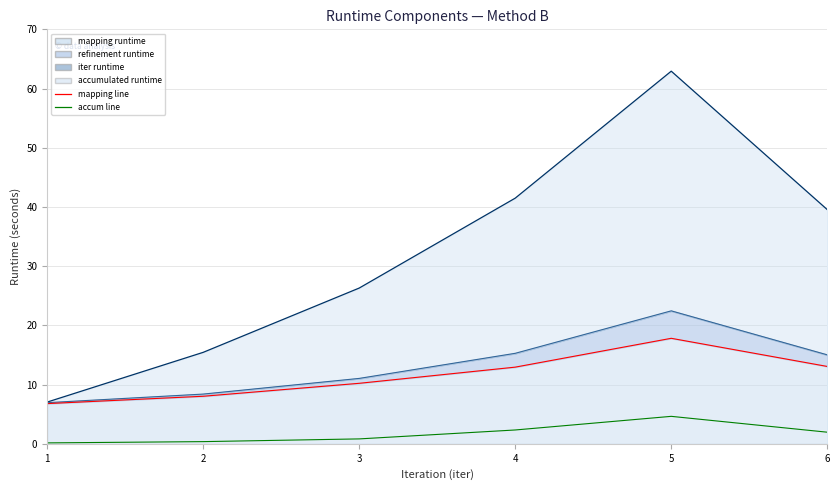

At which label does accumulated runtime reach its peak?

5